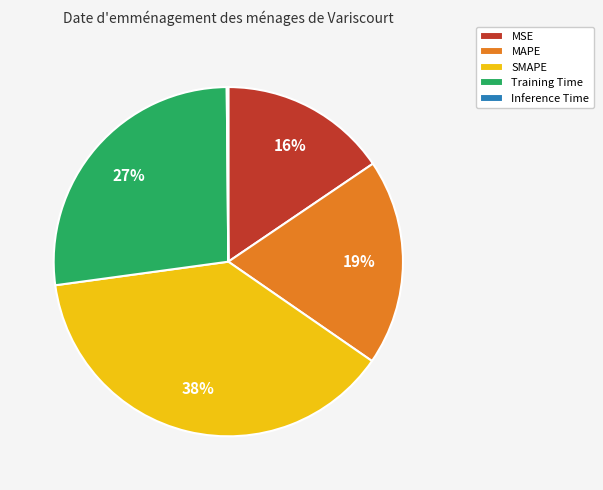

Does Training Time represent more than half of the total?

No